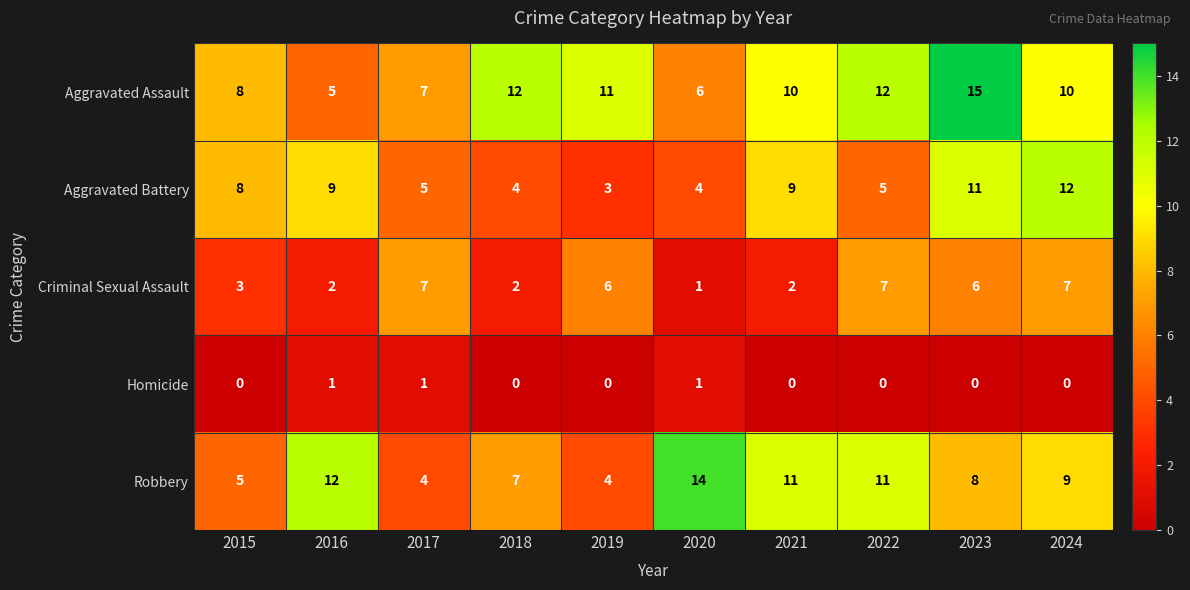

What is the difference between the Robbery values at 2018 and 2020?

7